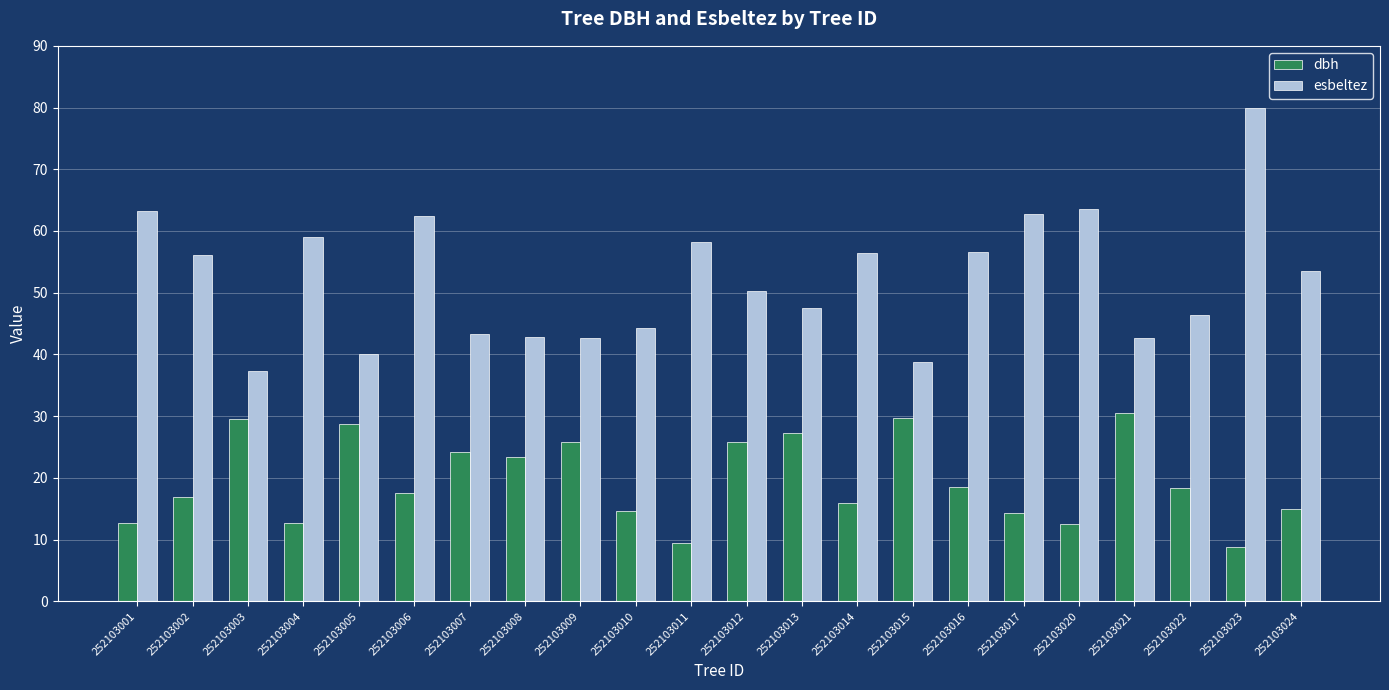

What is the difference between the dbh values at 252103002 and 252103013?

10.4